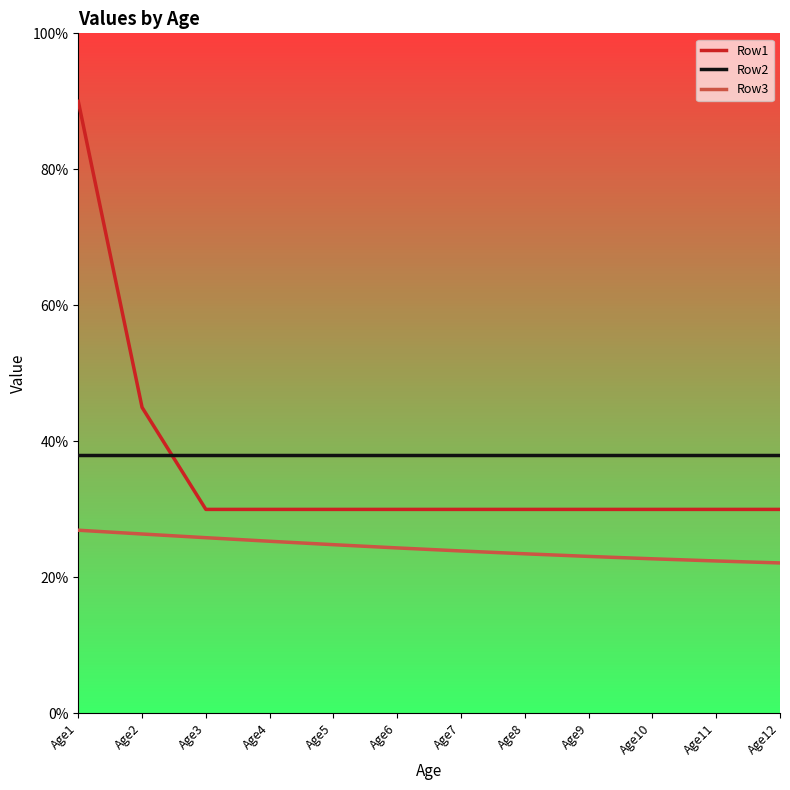

What are all the series names shown in the legend?

Row1, Row2, Row3